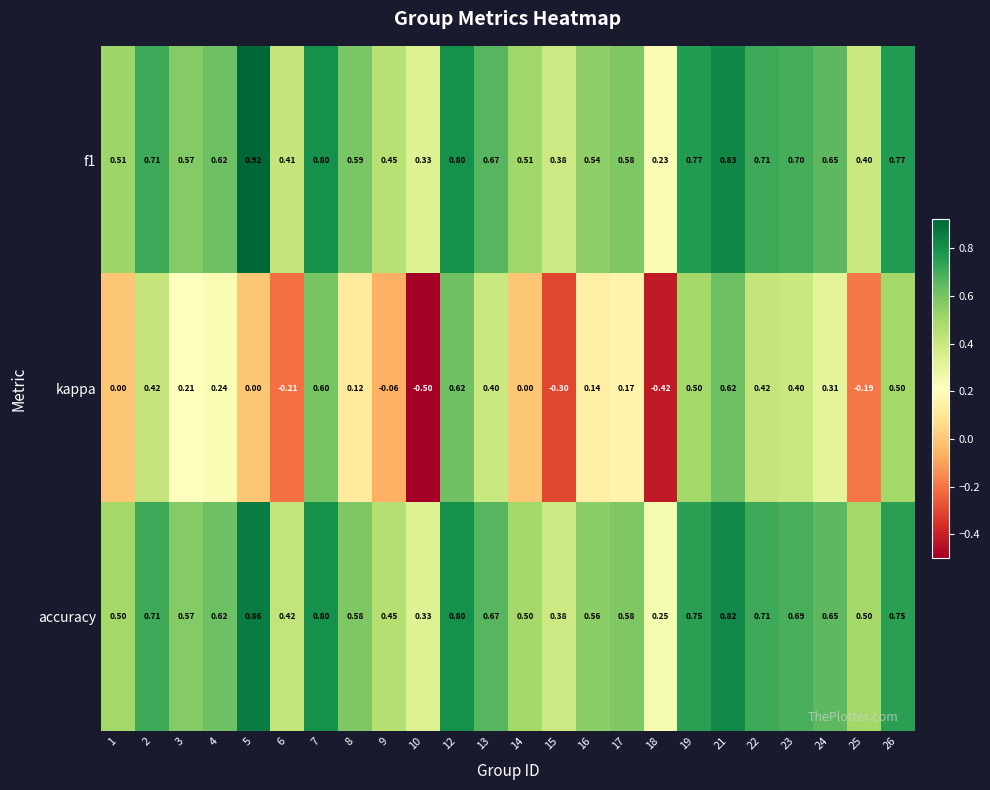

At which category is the sum across all series the highest?

21